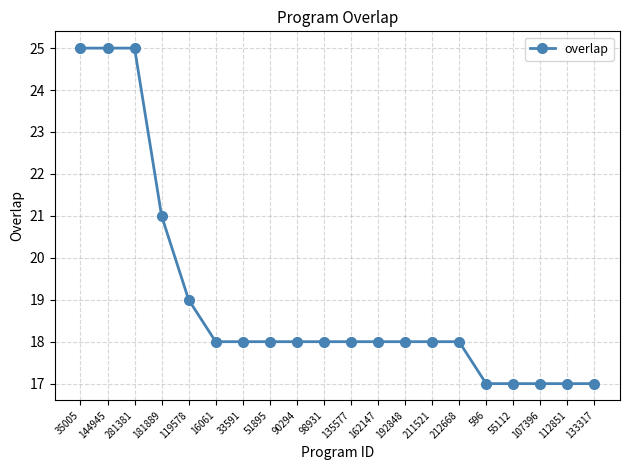

Approximately how many times larger is the value at 135577 compared to 144945?

0.7